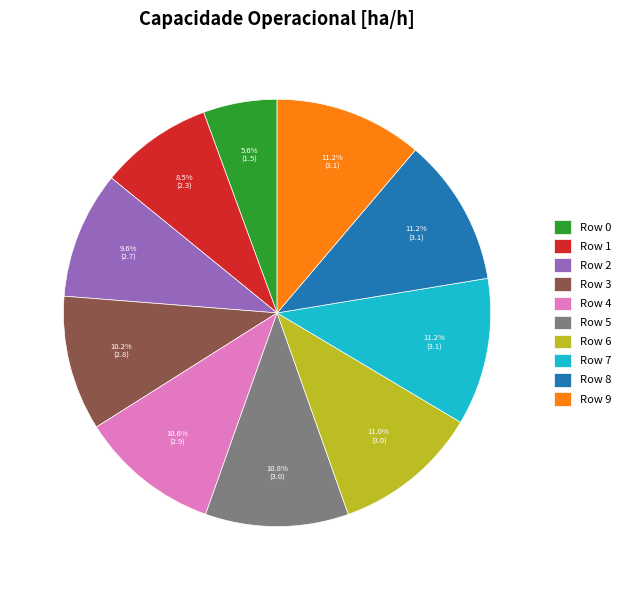

Is it true that Row 5 is 23% of the pie?

False